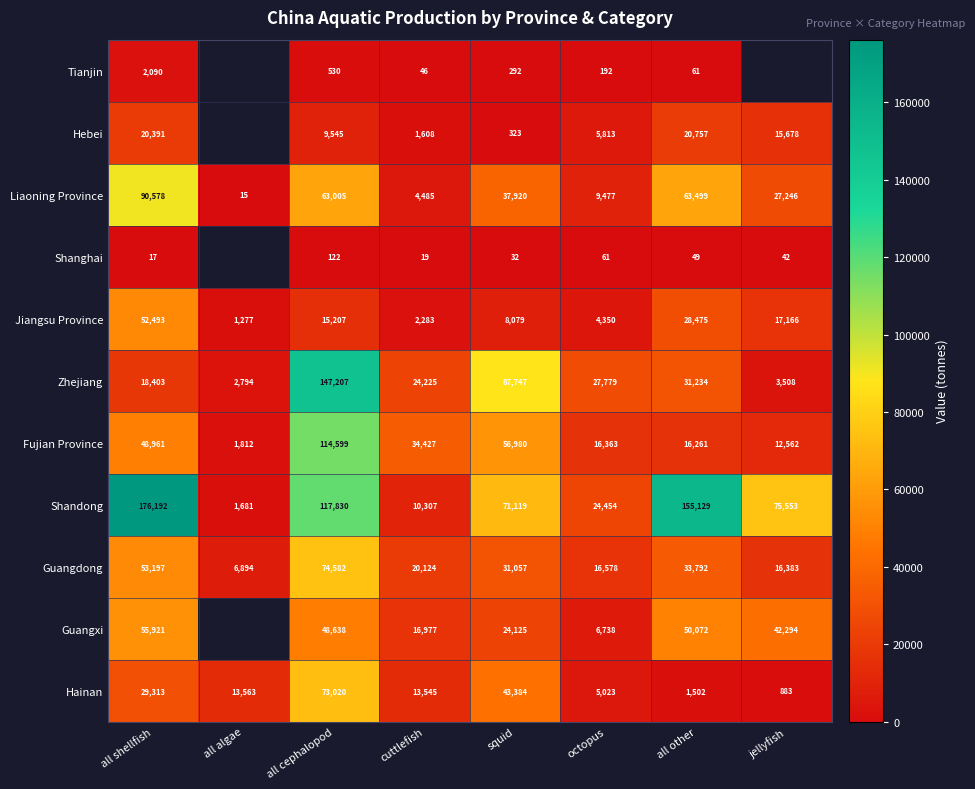

How many distinct data groups are displayed?

11